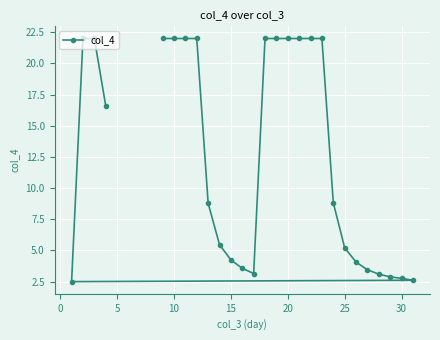

What is the difference between the second highest and second lowest values?

19.4